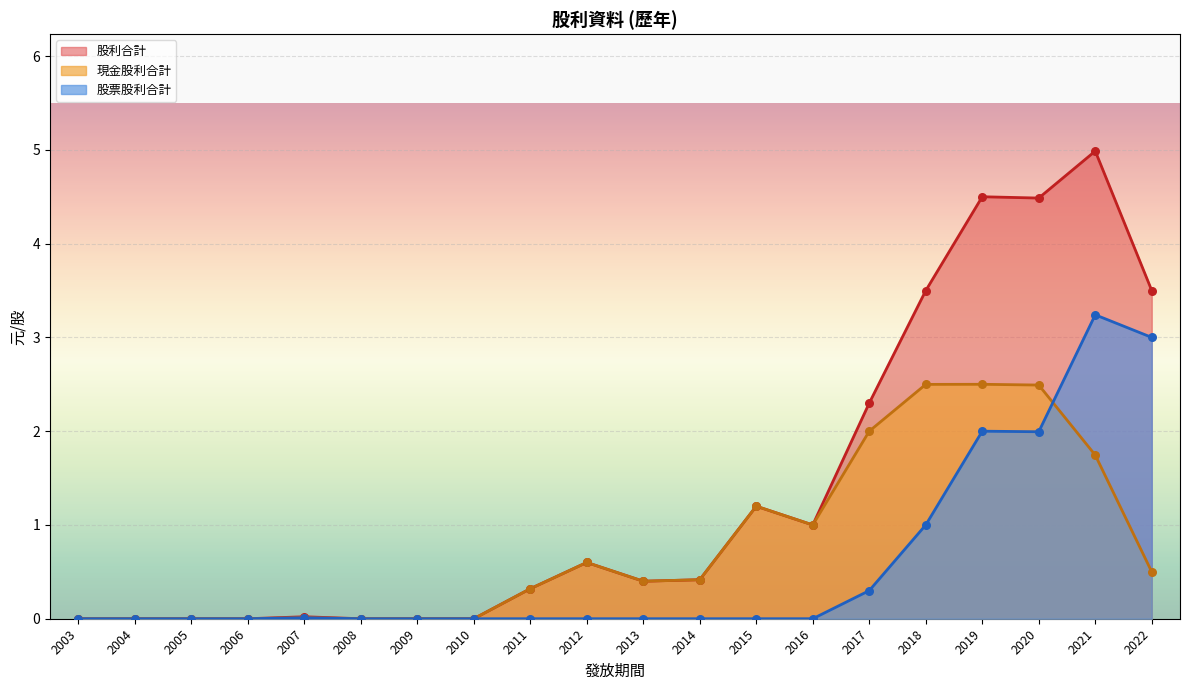

What are all the series names shown in the legend?

股利合計, 現金股利合計, 股票股利合計